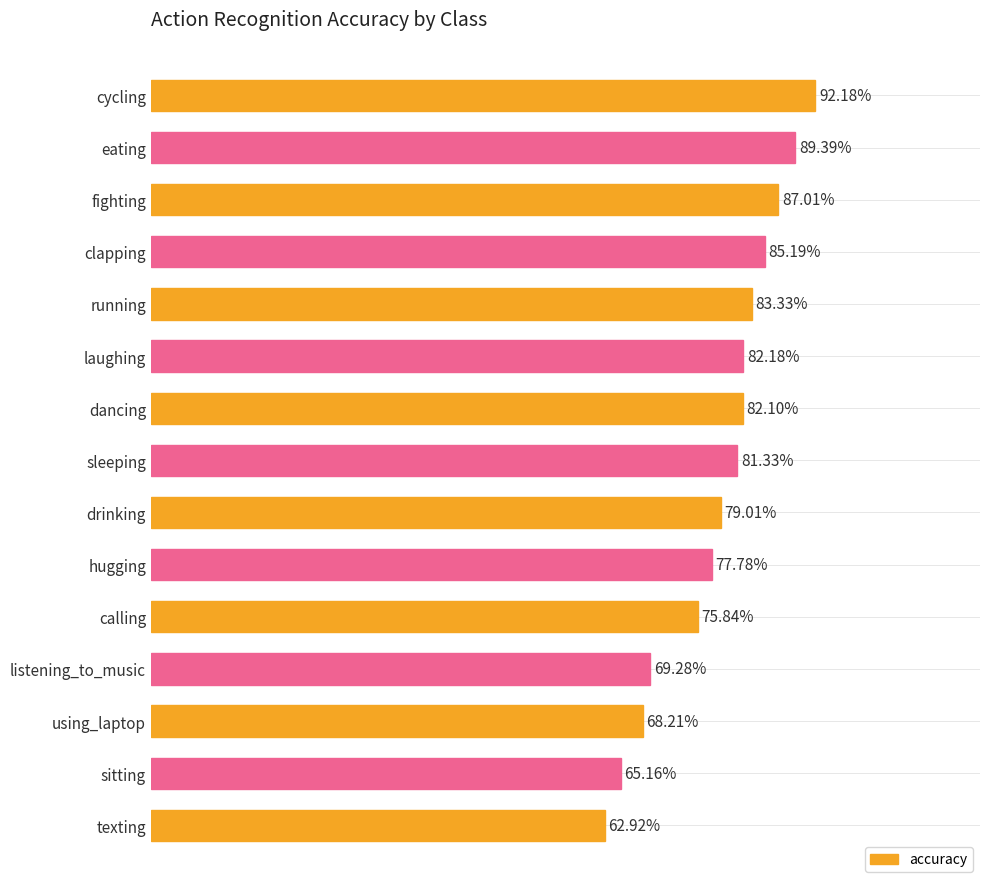

What is the difference between the maximum and minimum values?

0.3